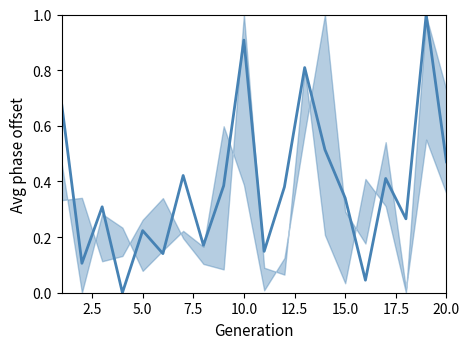

Count the number of values greater than 0.

19